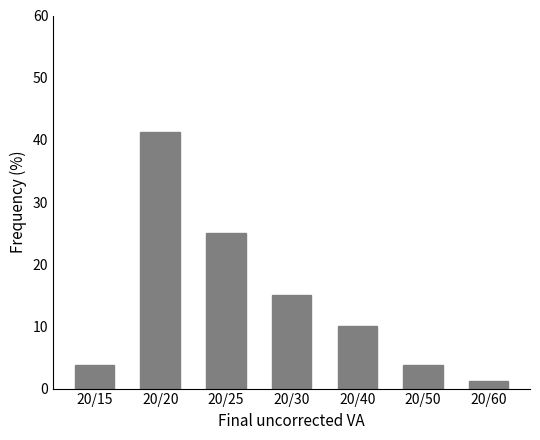

What is the difference between the maximum and minimum values?

40.0